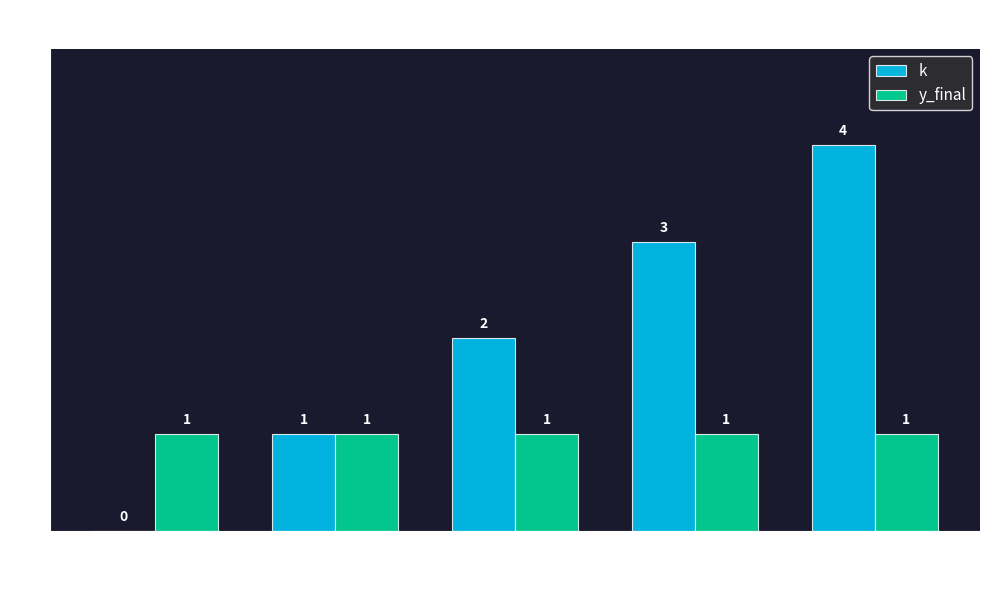

At which category does the chart reach its peak across all series?

4